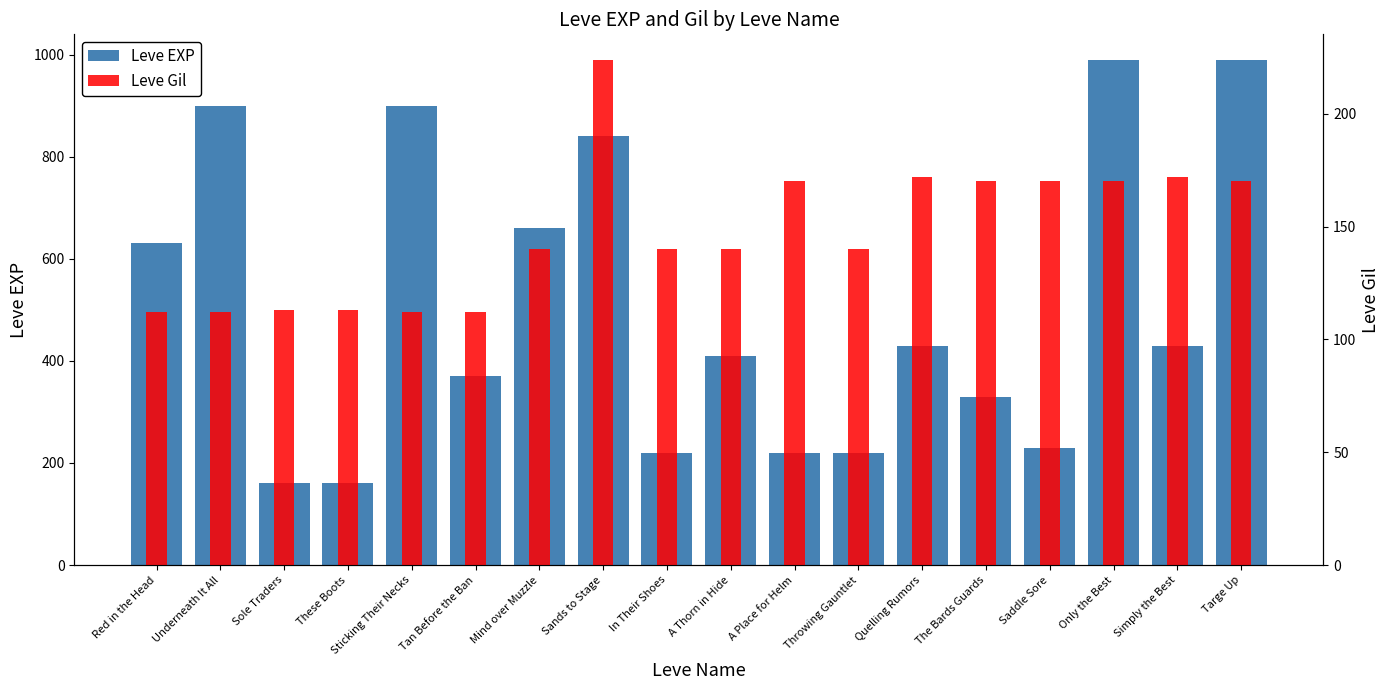

What is the difference between the maximum and minimum values in the Leve EXP series?

830